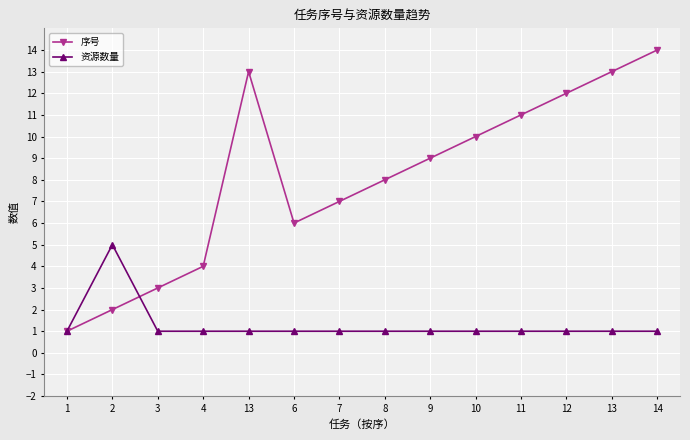

True or false: 序号 and 资源数量 cross at least once.

True